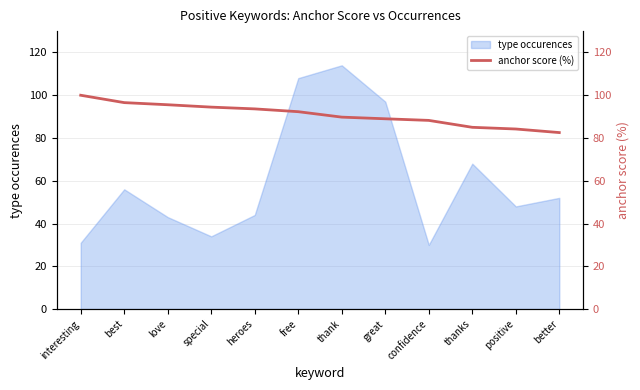

At which label is type occurences closest to 72?

thanks